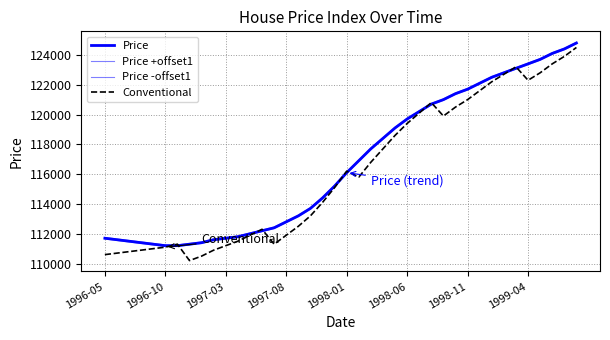

Which series has the largest range (max minus min)?

Conventional